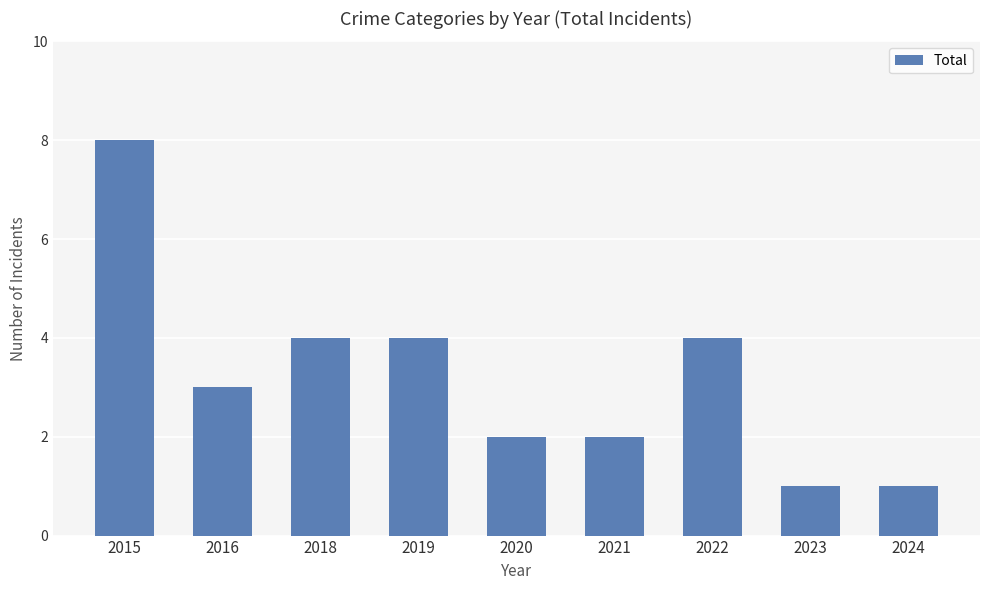

Count the number of categories in the chart.

9